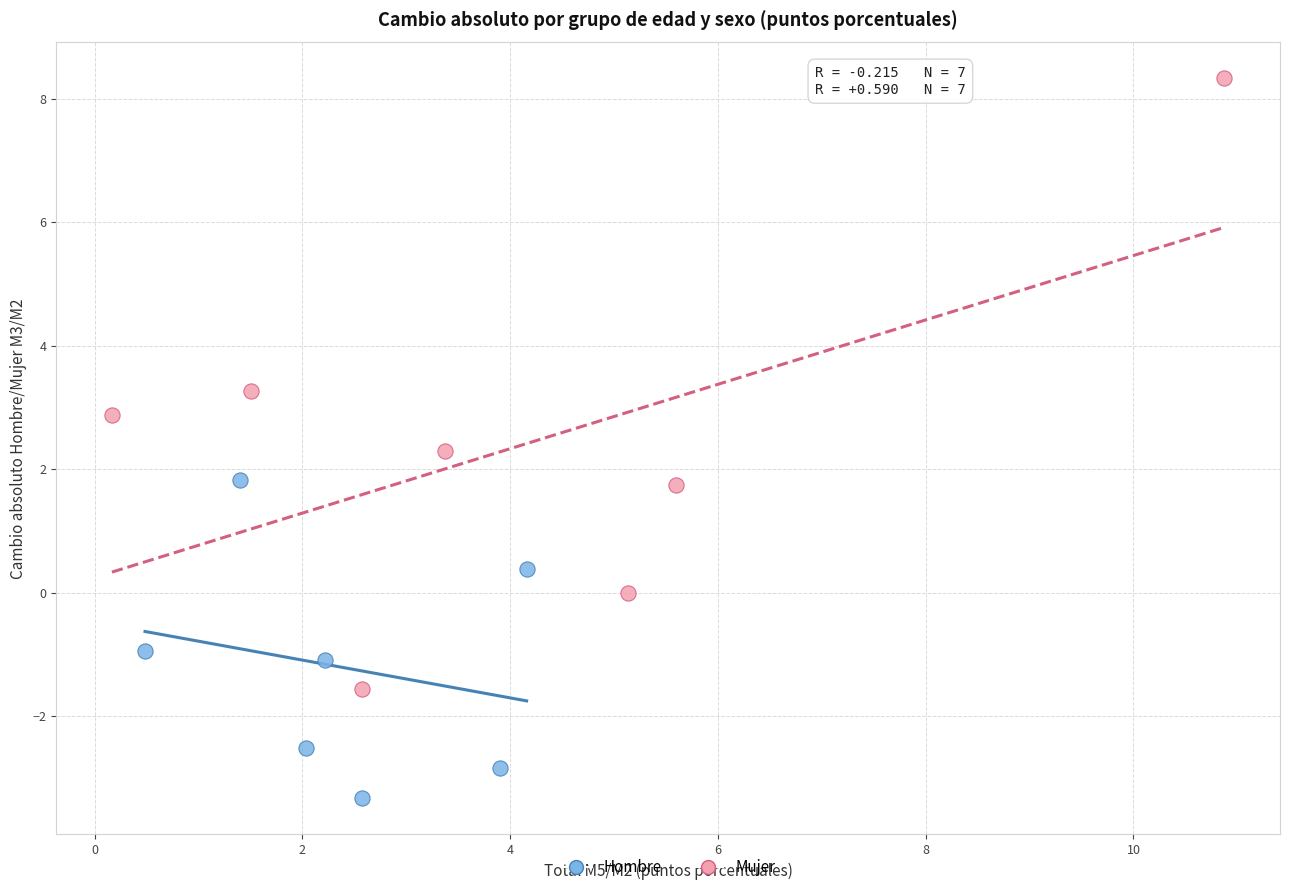

What are all the series names shown in the legend?

Hombre, Mujer